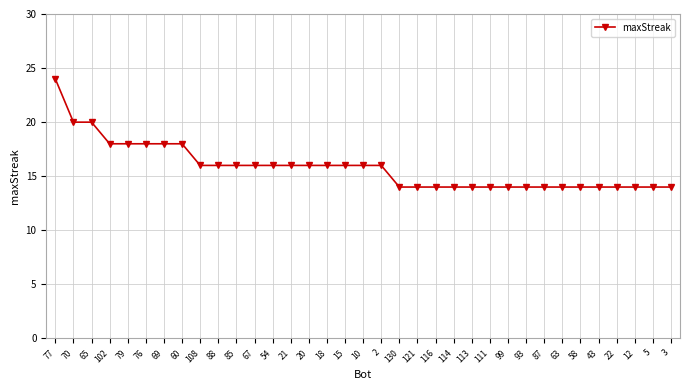

What is the greatest value displayed?

24